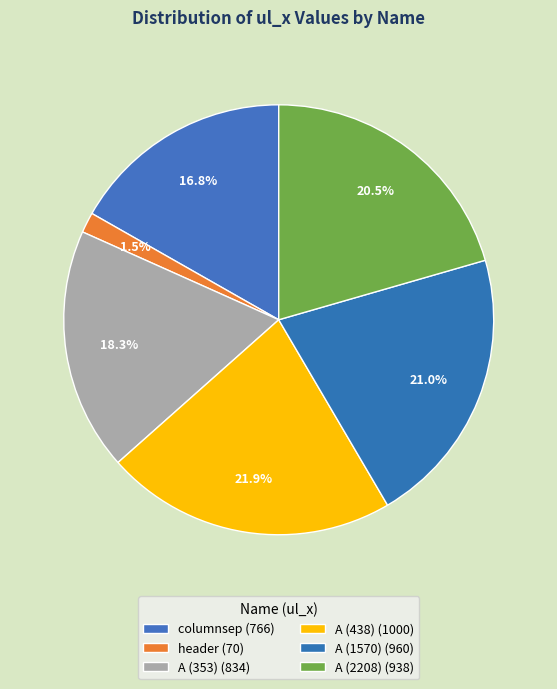

Combined, do columnsep and A (2208) account for over 50%?

No